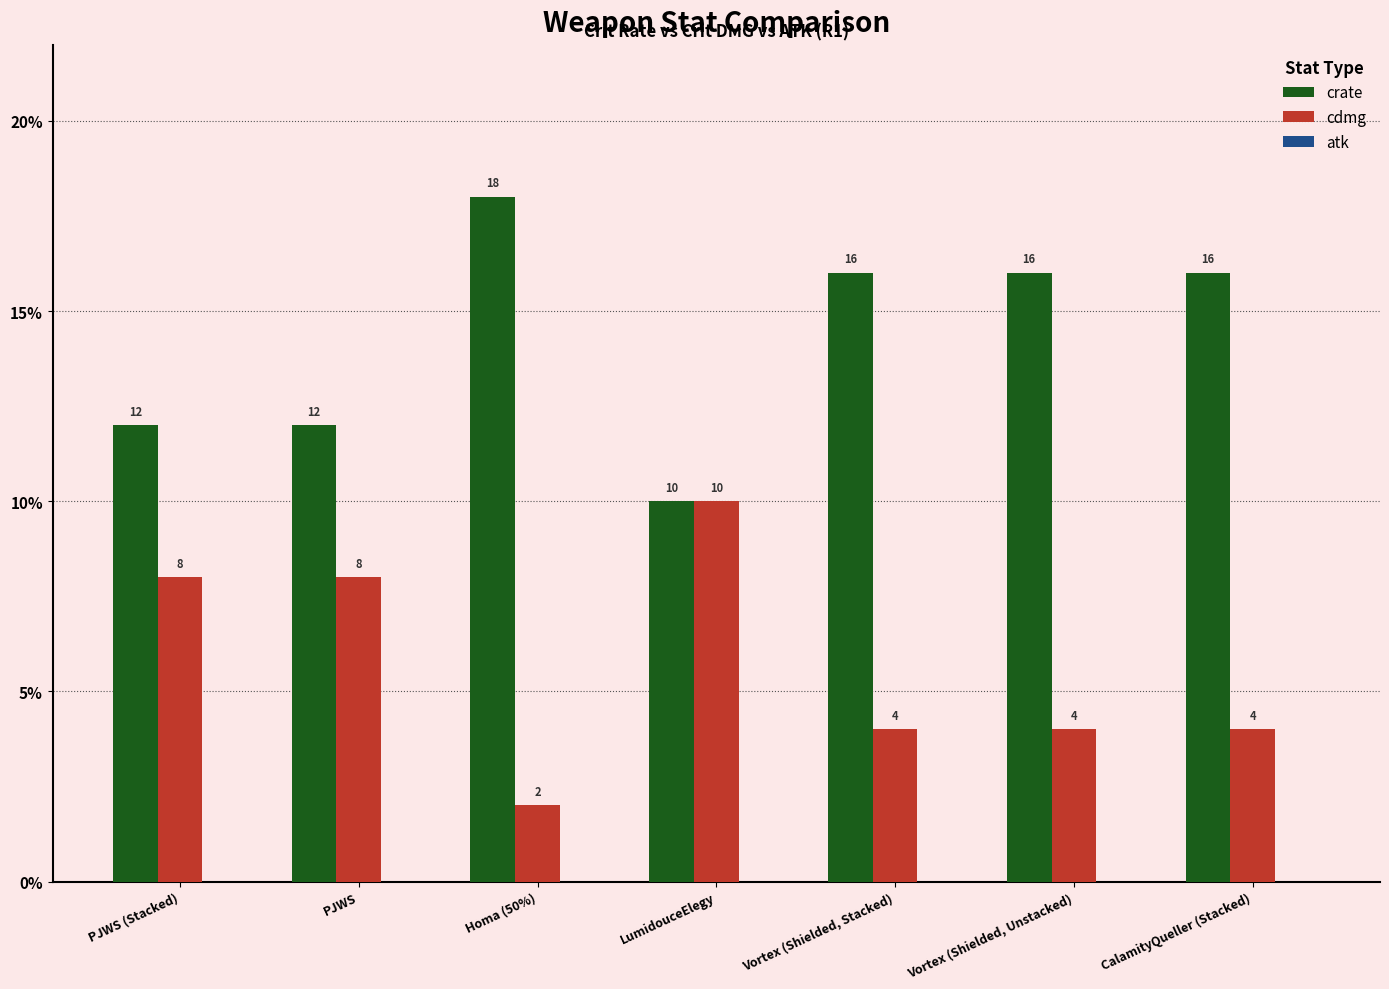

What is the sum of all cdmg values?

40